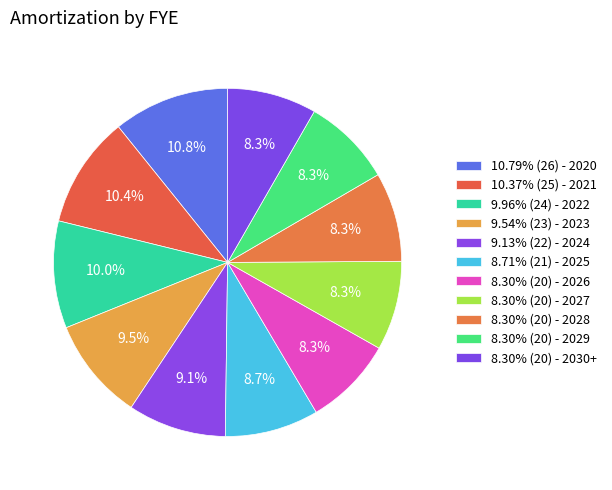

Count the number of slices in the pie.

11